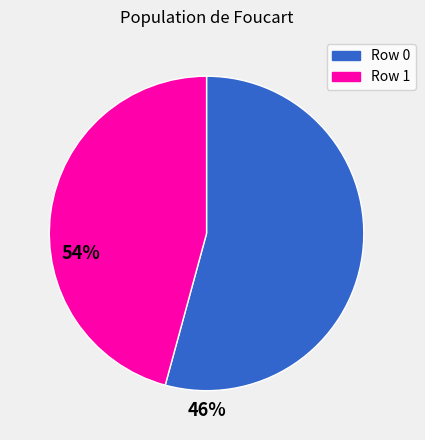

Is the sum of Row 0 and Row 1 greater than half?

Yes